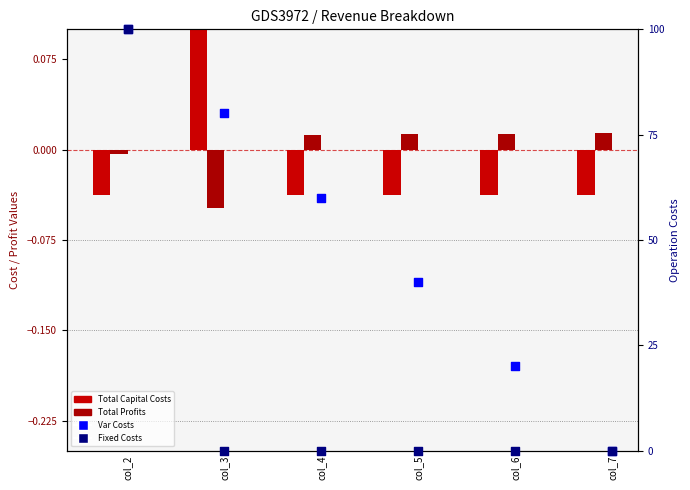

Is the value of Total Profits at col_5 greater than the value of Total Operation Variable Costs at col_2?

No